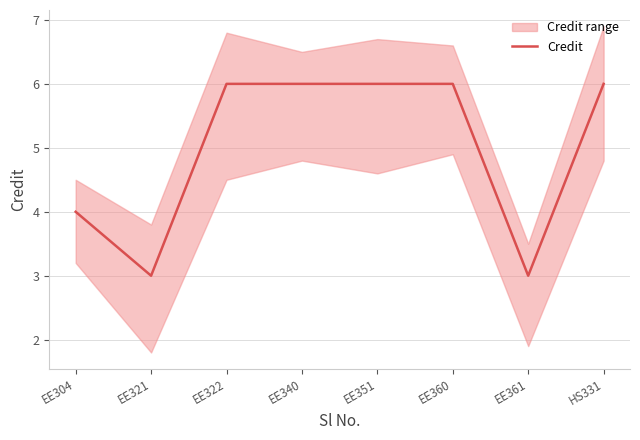

What is the difference between the values at EE361 and EE360?

3